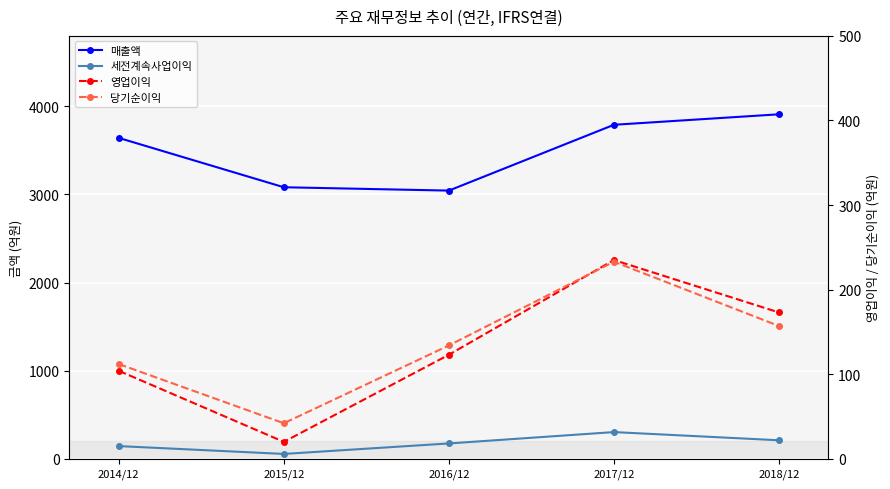

What is the sum of the 영업이익 values at 2016/12 and 2017/12?

358